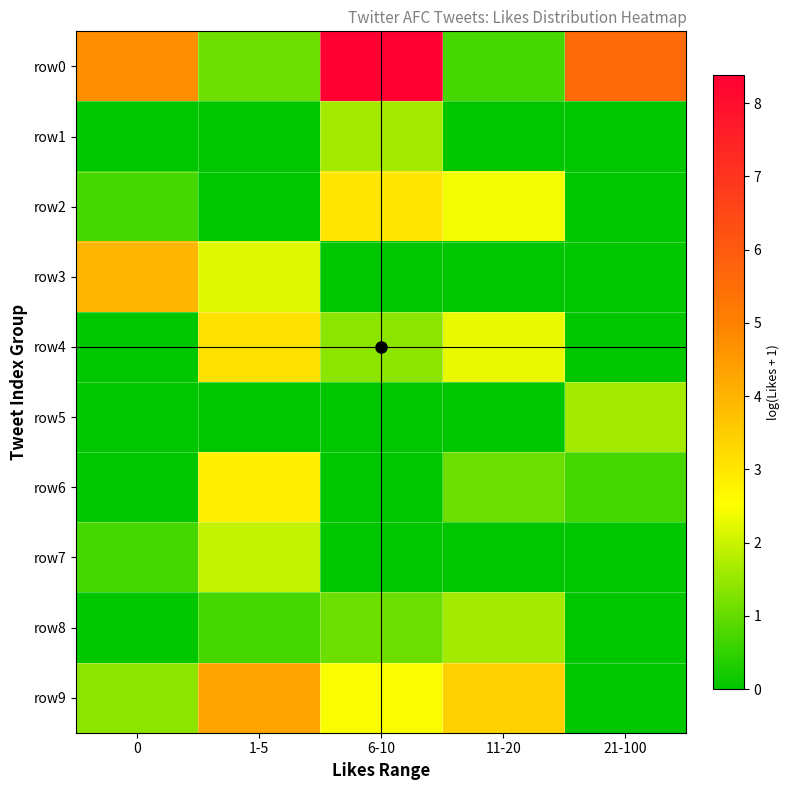

What is the total value across all series at 0?

11.5